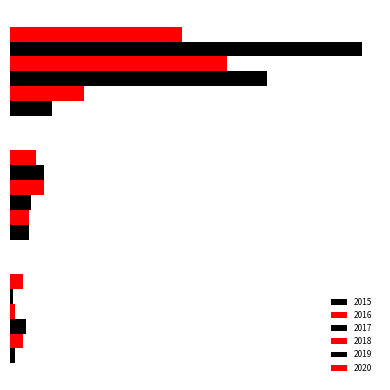

At which category does the chart reach its peak across all series?

Theft